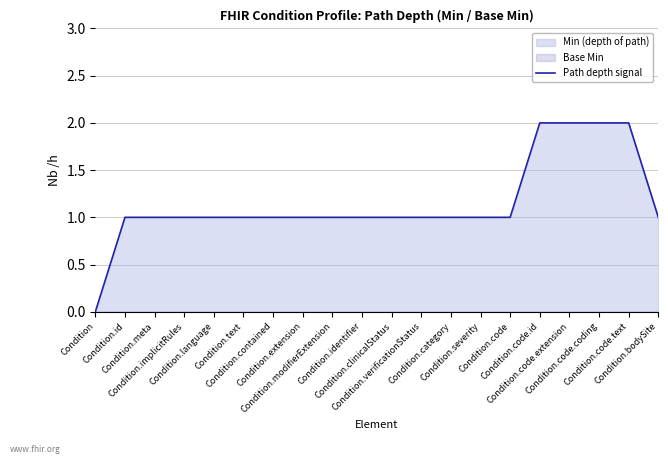

Reading right to left, list all the values displayed in this chart.

1	2	2	2	2	1	1	1	1	1	1	1	1	1	1	1	1	1	1	0